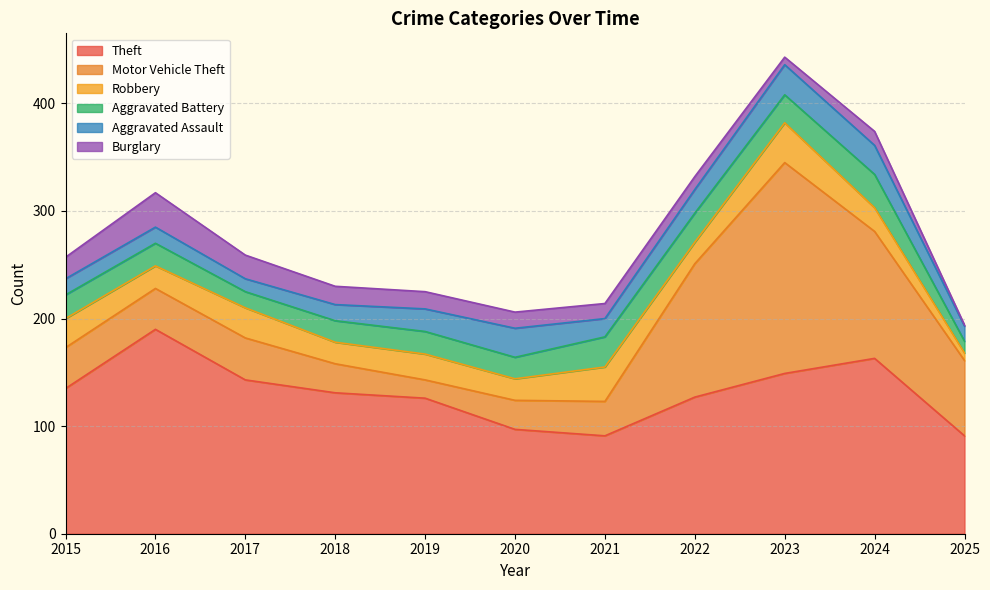

List the labels in order of Aggravated Assault value, smallest first.

2017, 2025, 2015, 2016, 2018, 2021, 2019, 2022, 2020, 2024, 2023